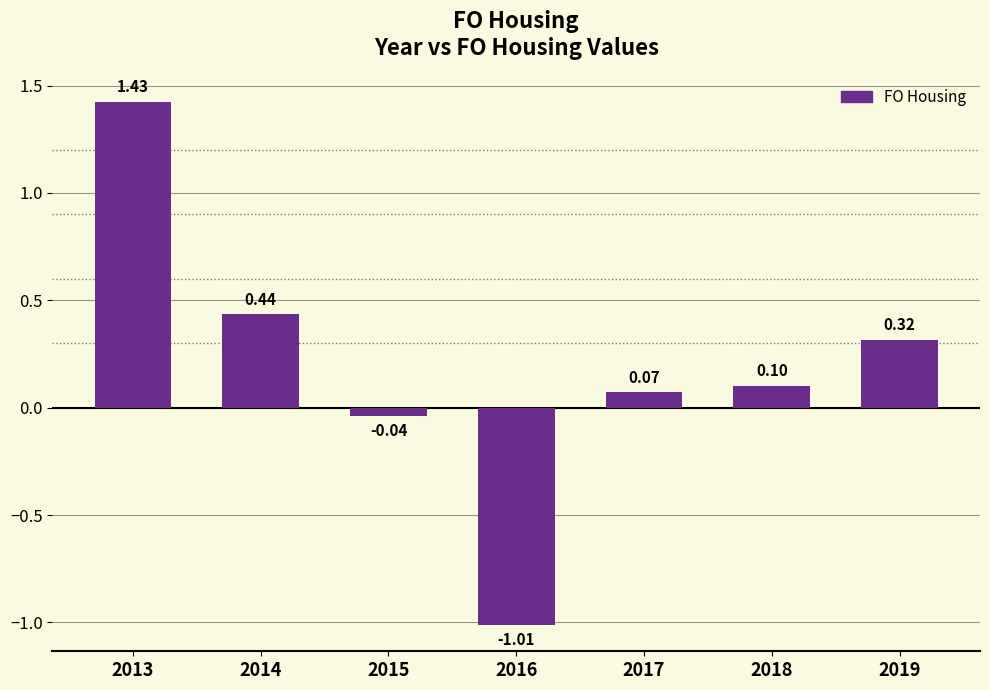

Which label corresponds to the smallest value in the chart?

2016